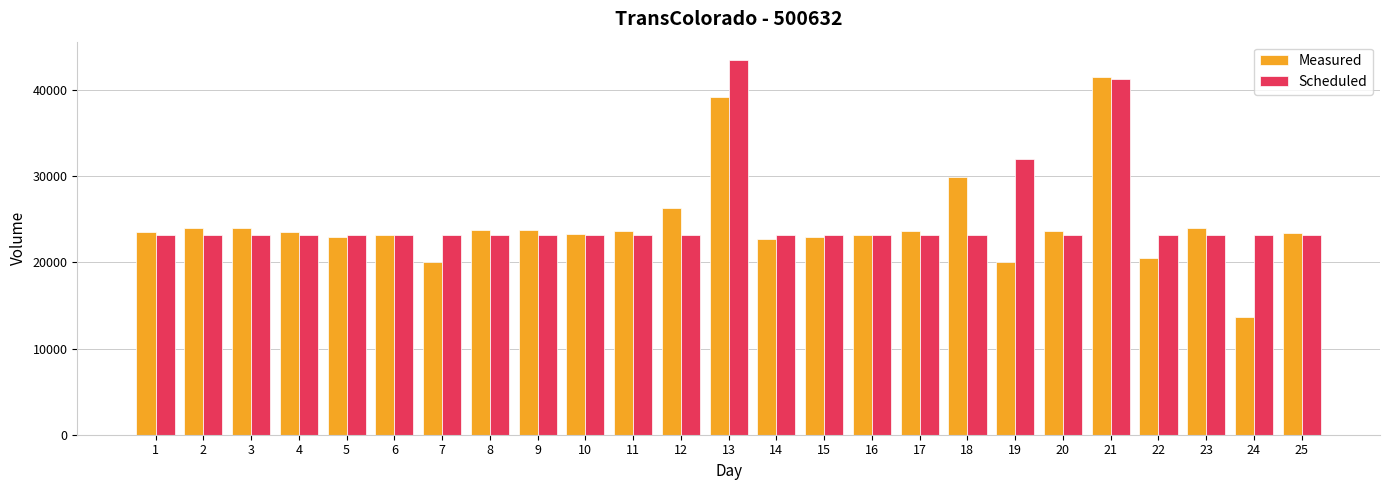

What is the maximum value for Measured?

41512